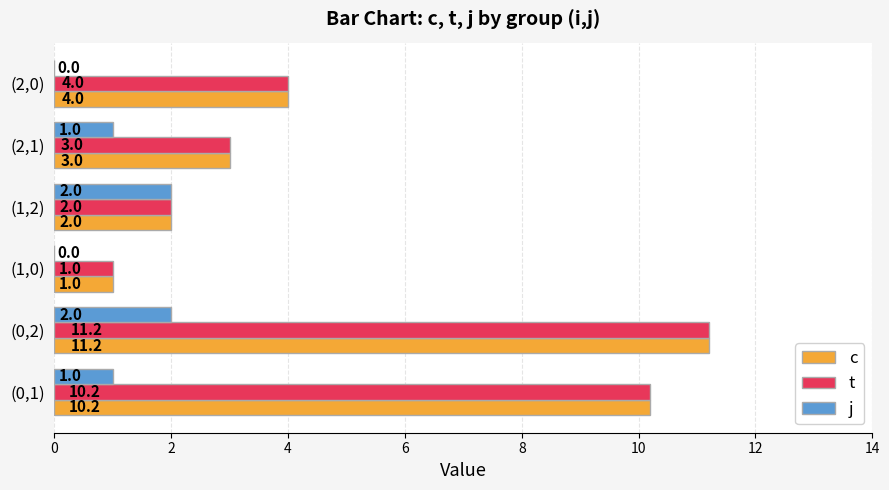

What is the total value across all series at (1,0)?

2.0